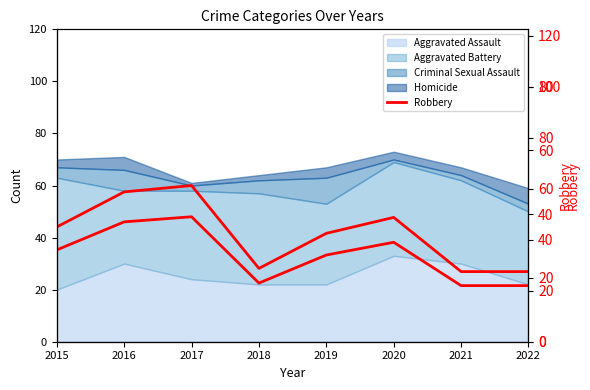

The value at 2022 is 22. True or false?

True